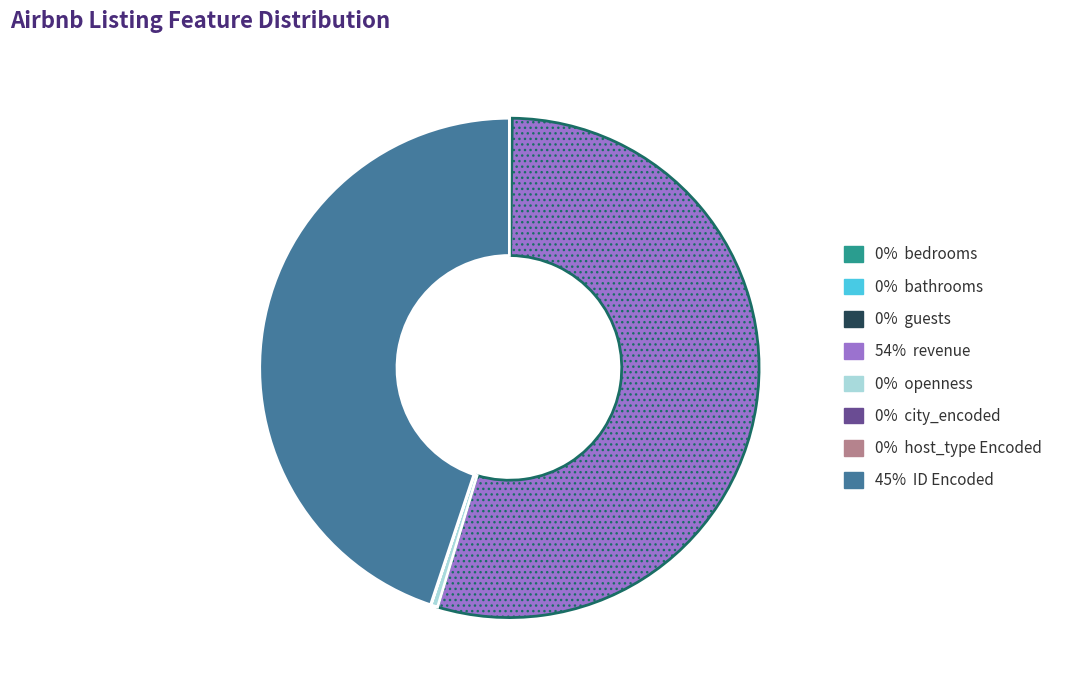

Does any single category account for the majority?

Yes